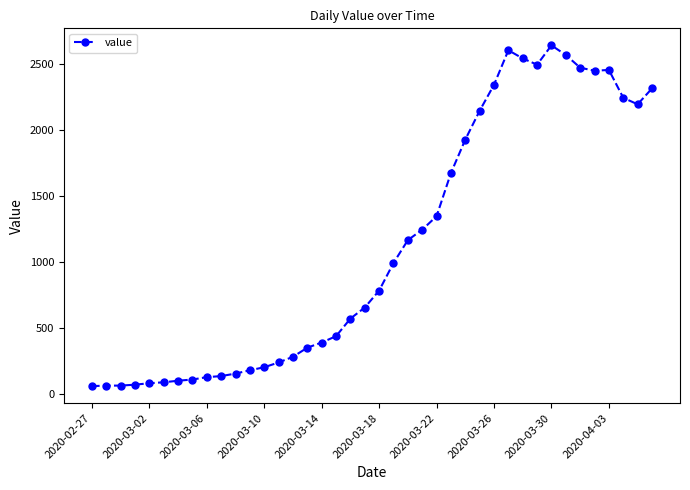

How many categories are shown in the chart?

40